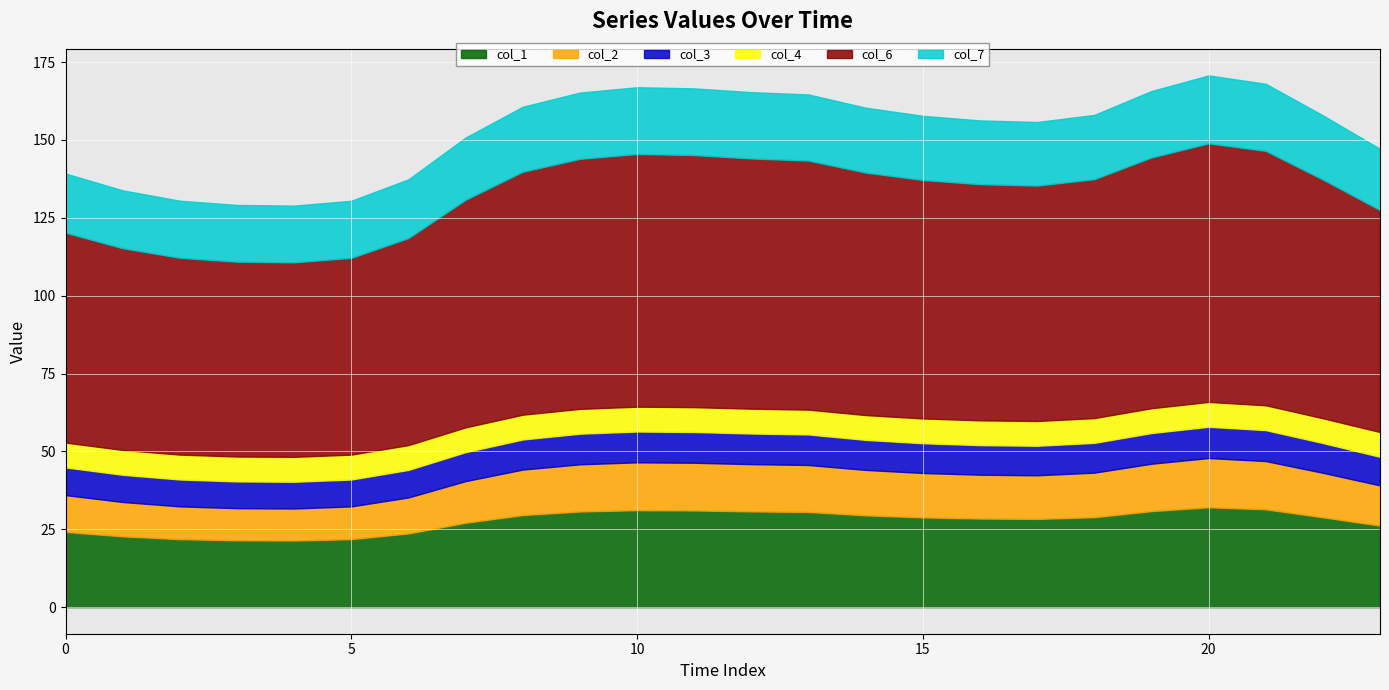

Which series has the largest total across all categories?

col_6